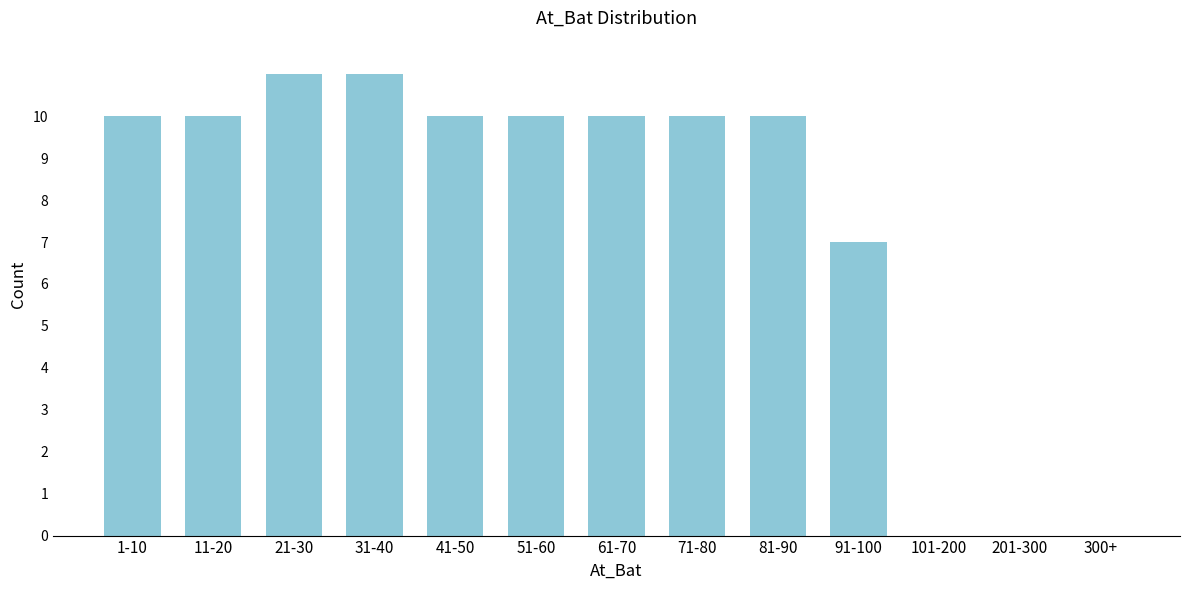

Reading left to right, transcribe all the data shown in this chart.

1-10=10	11-20=10	21-30=11	31-40=11	41-50=10	51-60=10	61-70=10	71-80=10	81-90=10	91-100=7	101-200=0	201-300=0	300+=0